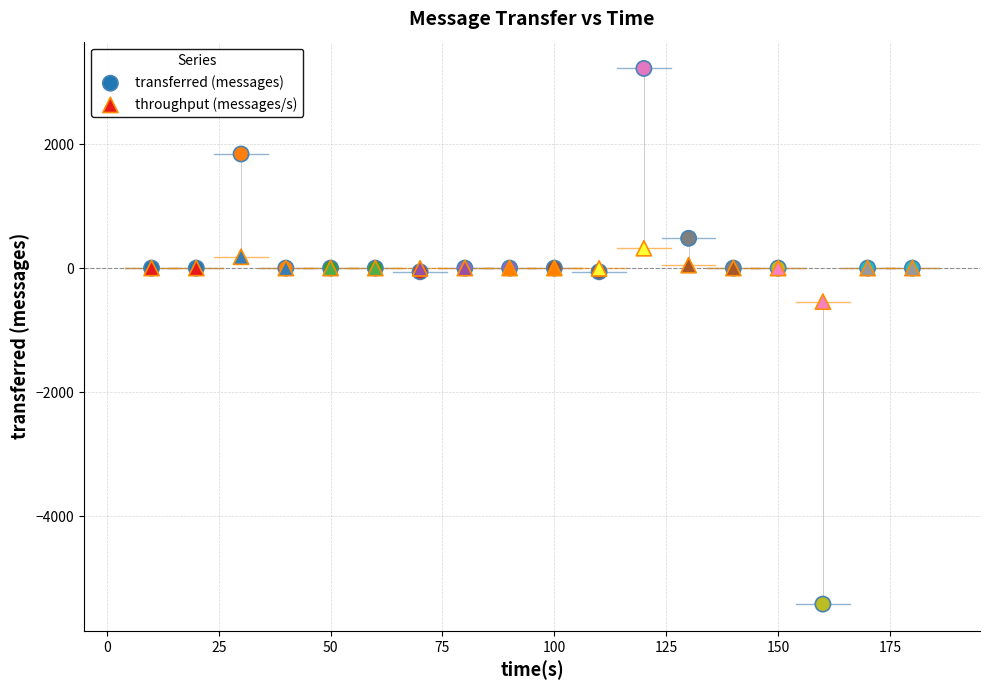

Which series has the widest spread of Y values?

transferred (messages)